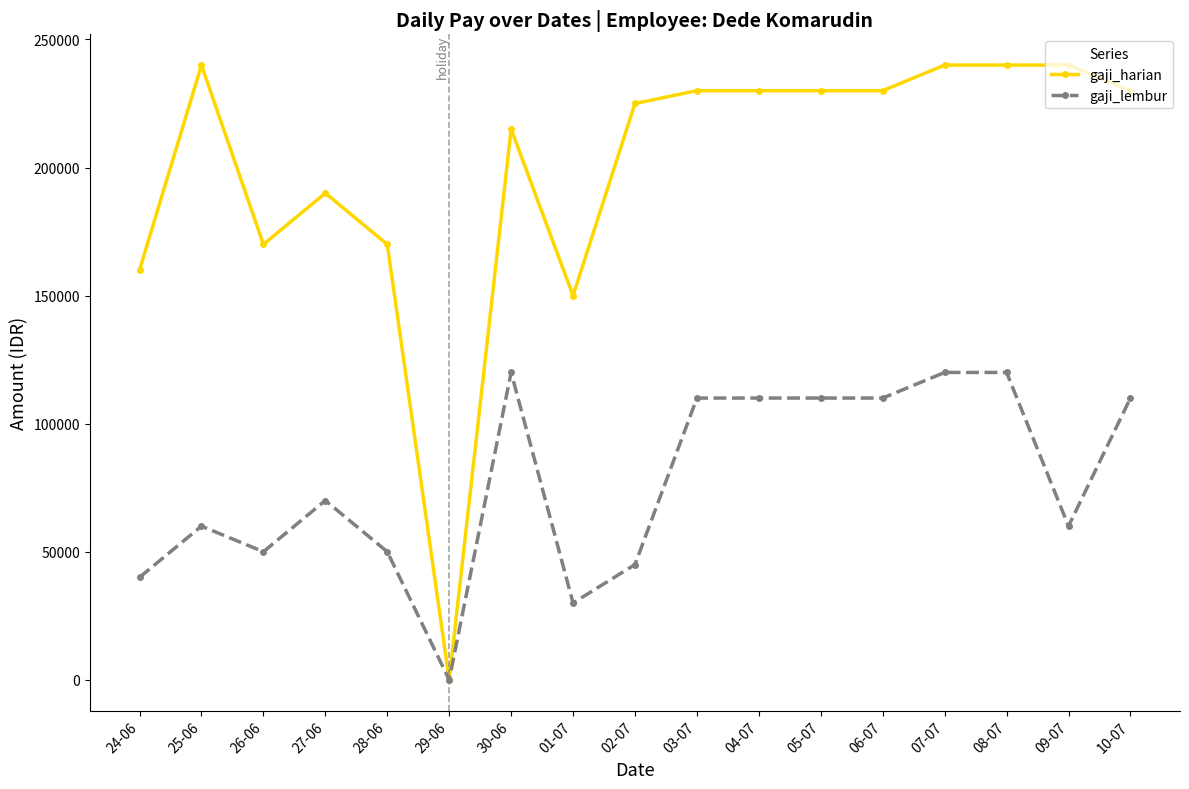

List the series in order of their peak value, highest first.

gaji_harian, gaji_lembur